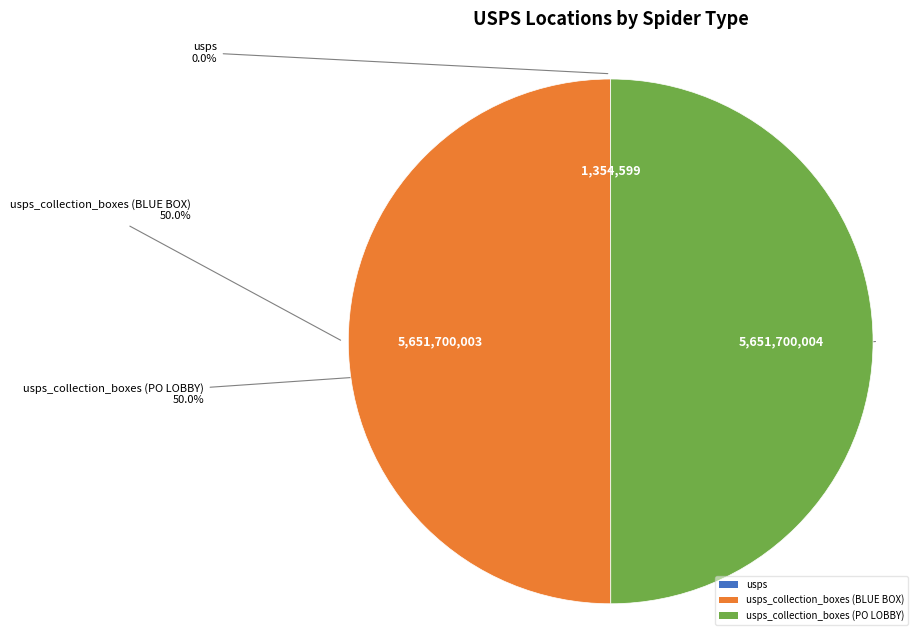

Which slice is the smallest?

usps